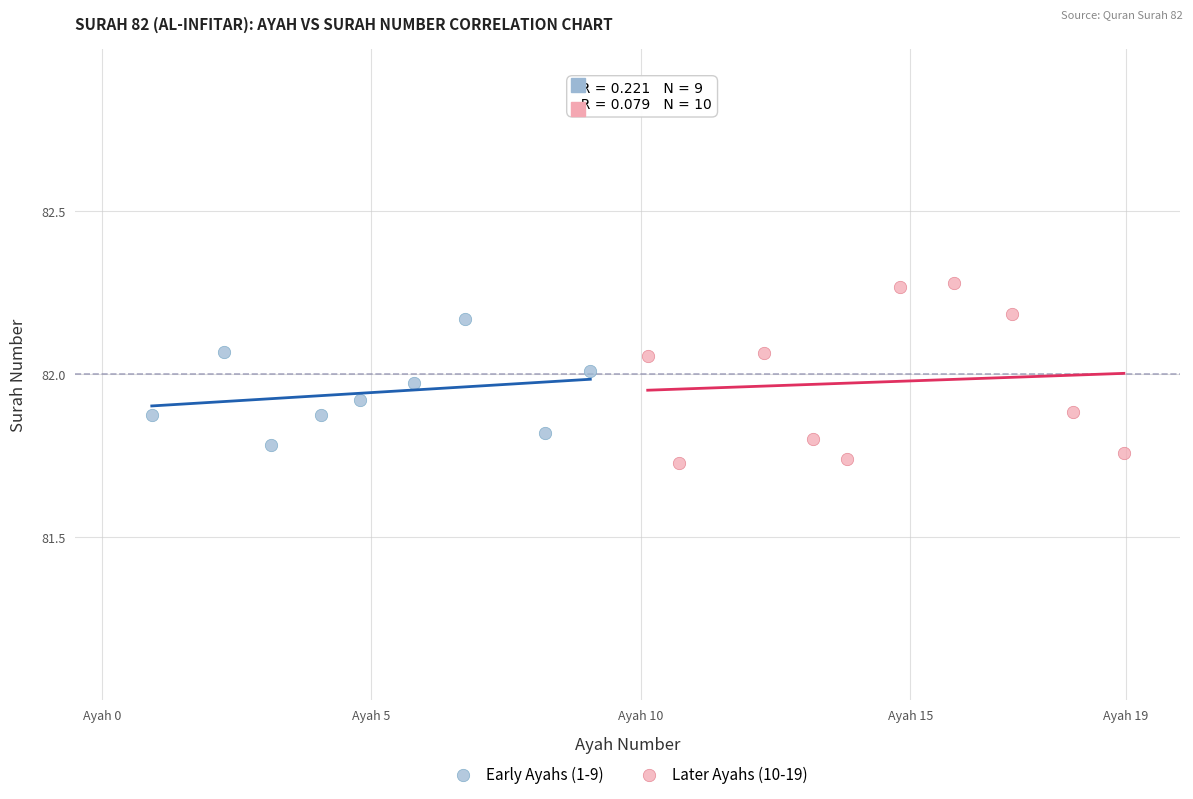

Which series reaches the maximum Y coordinate?

Later Ayahs (10-19)